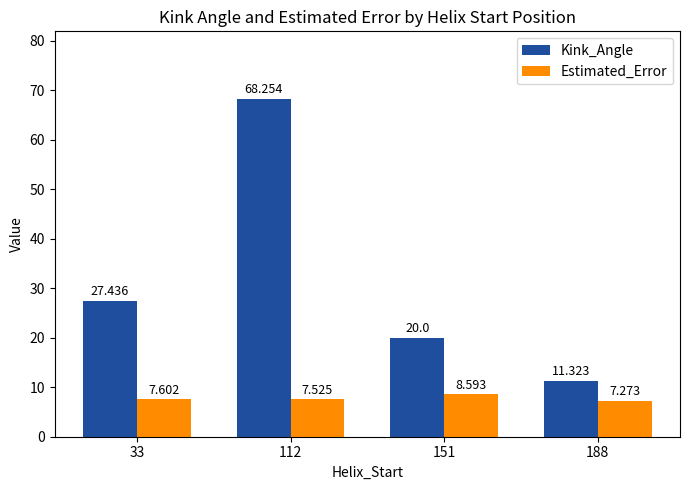

What is the difference between the maximum and minimum values in the Kink_Angle series?

56.9